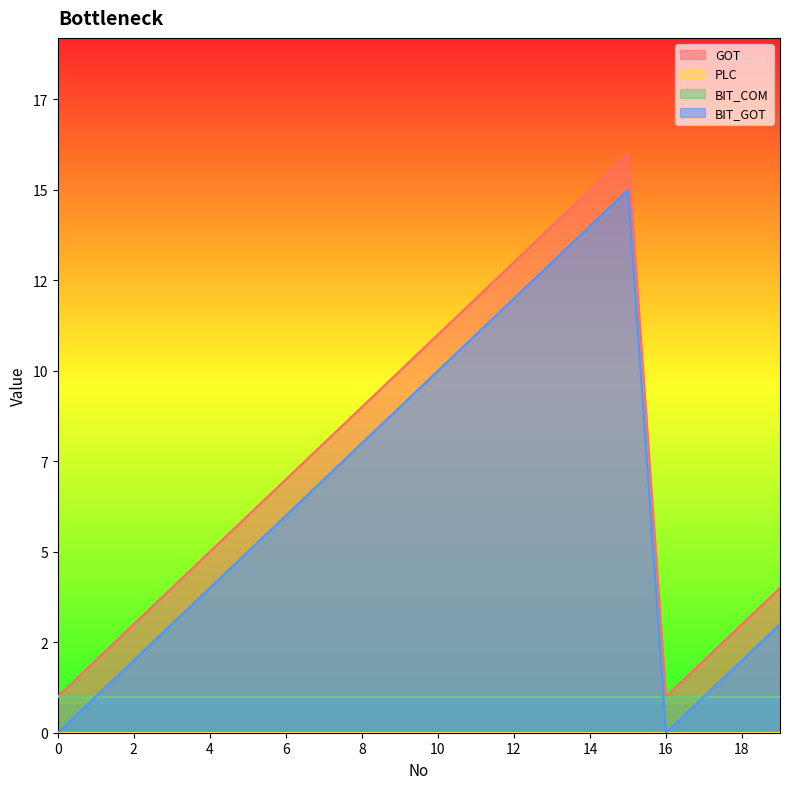

Which series has the largest total across all categories?

GOT